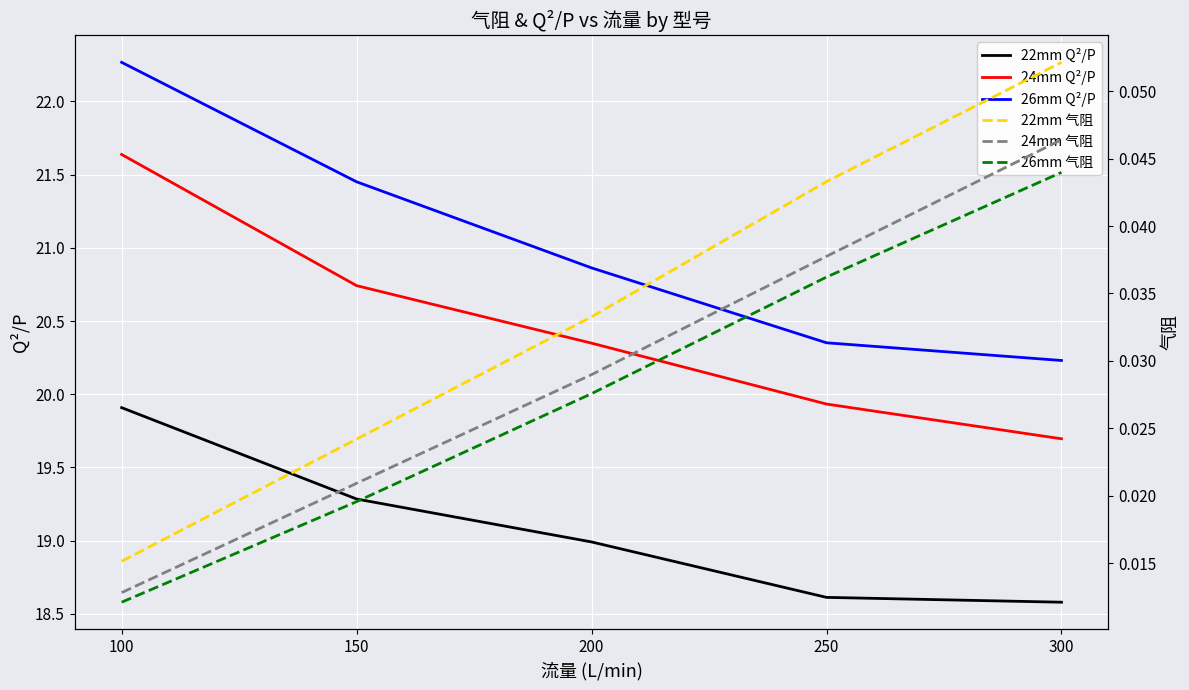

Reading right to left, extract all data points from this chart.

22mm Q²/P: 18.6	18.6	19.0	19.3	19.9
24mm Q²/P: 19.7	19.9	20.3	20.7	21.6
26mm Q²/P: 20.2	20.4	20.9	21.5	22.3
22mm 气阻: 0.1	0.0	0.0	0.0	0.0
24mm 气阻: 0.0	0.0	0.0	0.0	0.0
26mm 气阻: 0.0	0.0	0.0	0.0	0.0